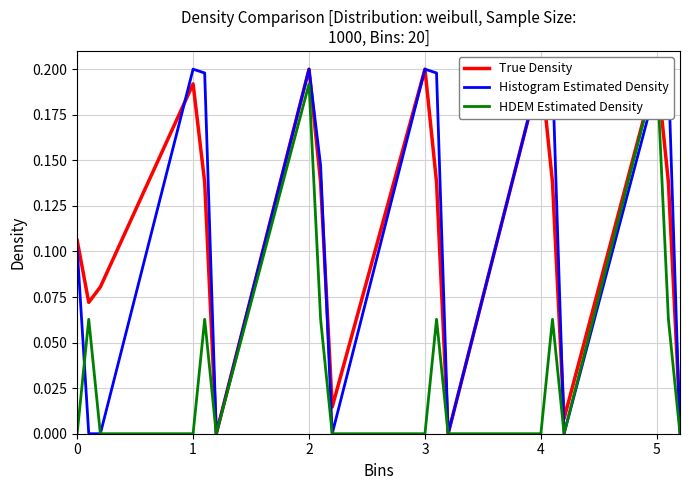

Does the chart display data point markers on the line(s)?

No